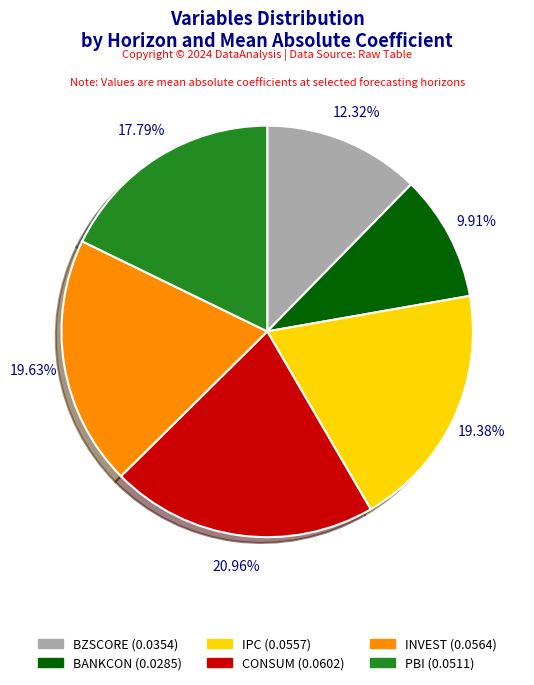

What is the smallest slice in the pie chart?

BANKCON